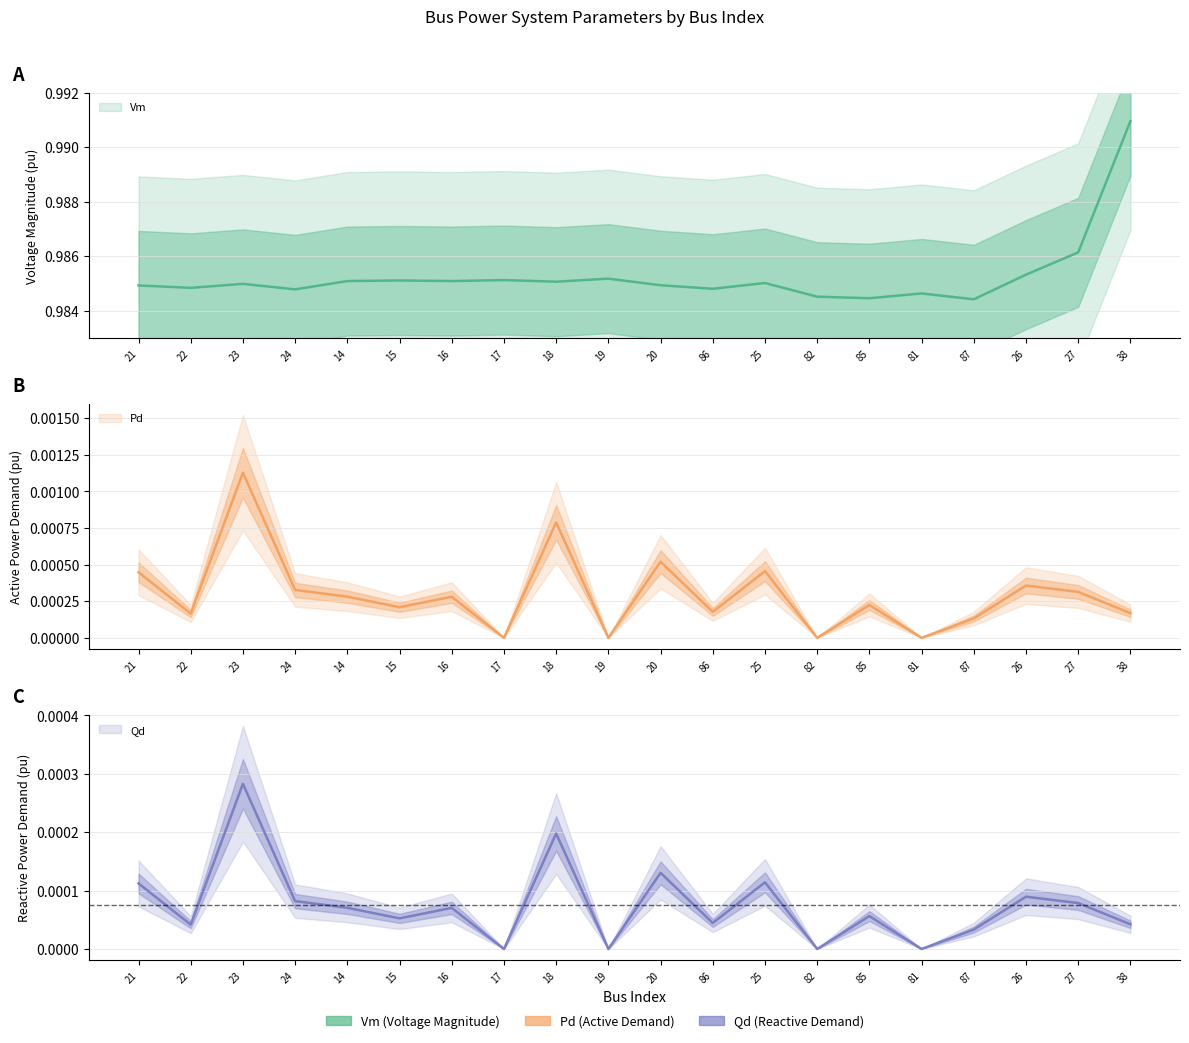

What is the maximum value shown in the chart?

1.0